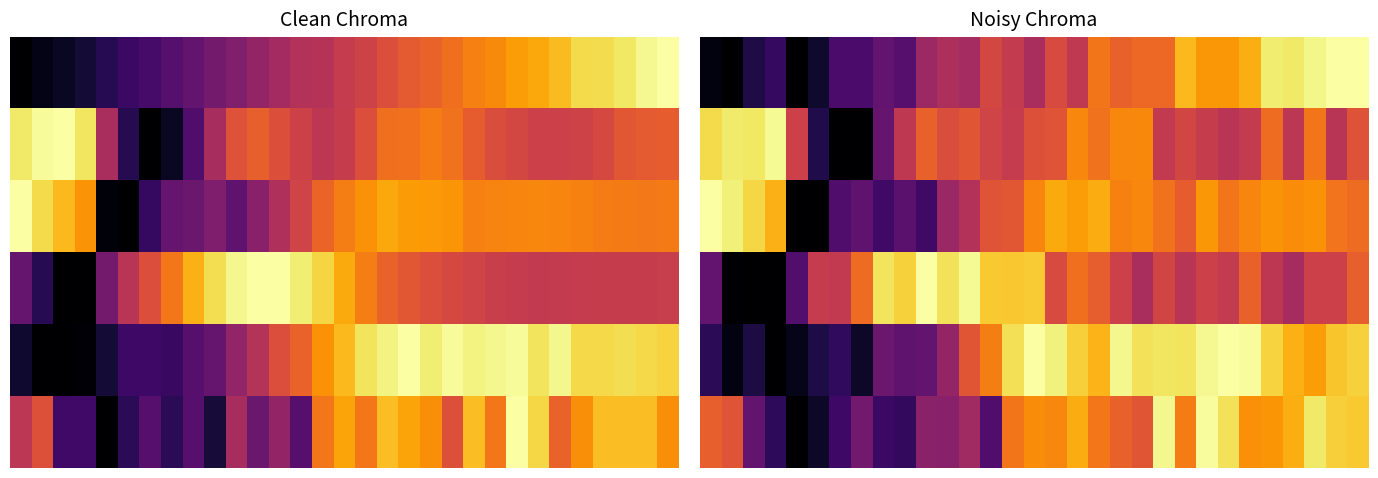

At which category is the sum across all series the highest?

28